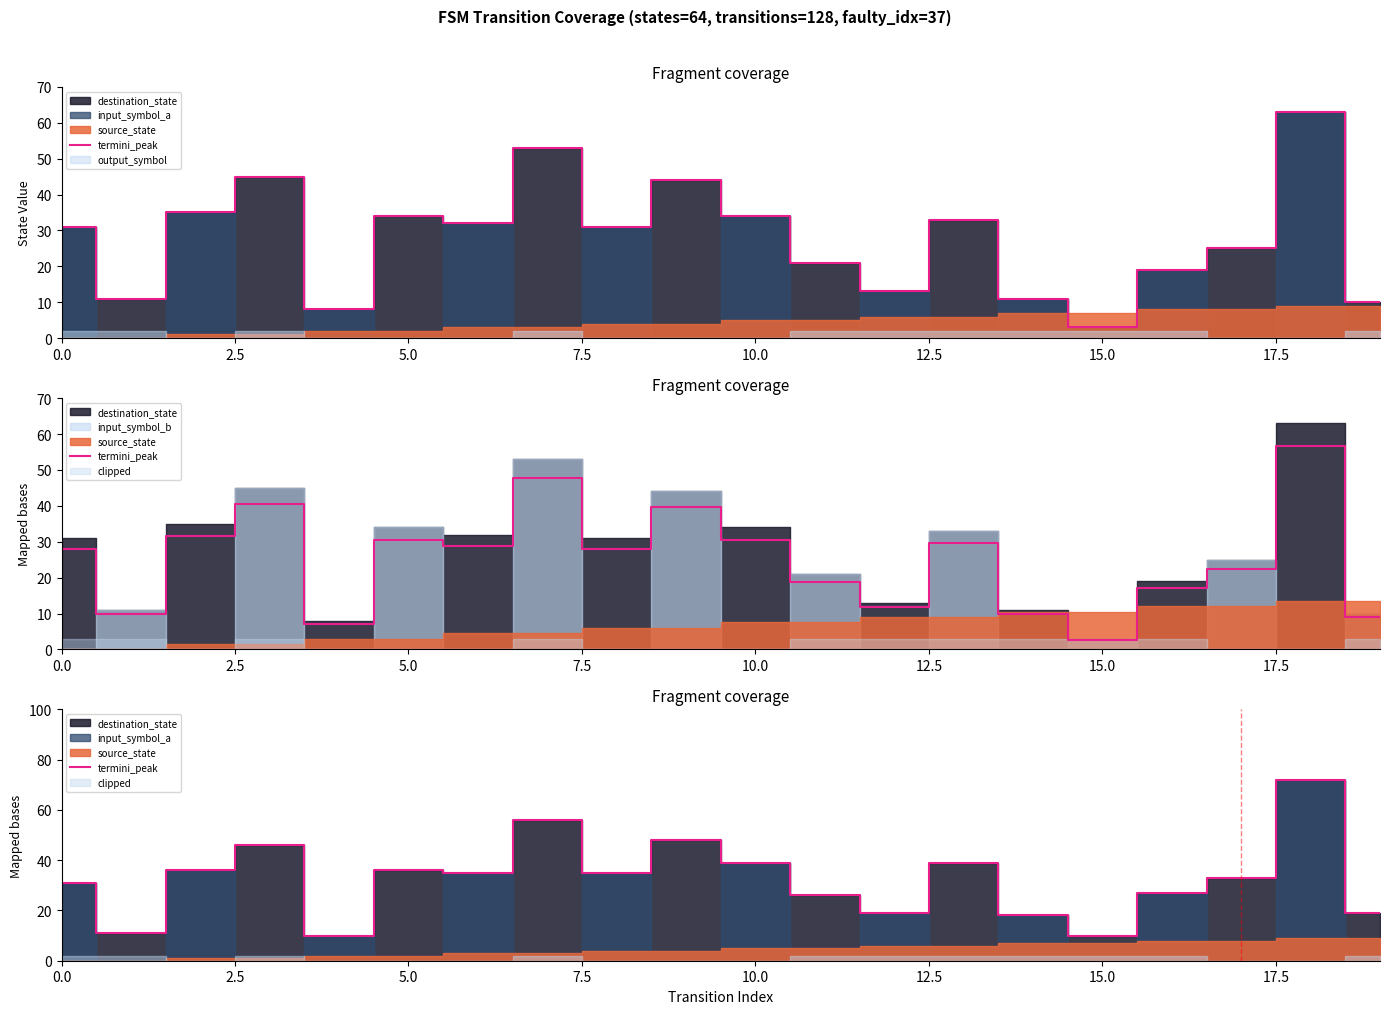

At which category does the chart reach its peak across all series?

18